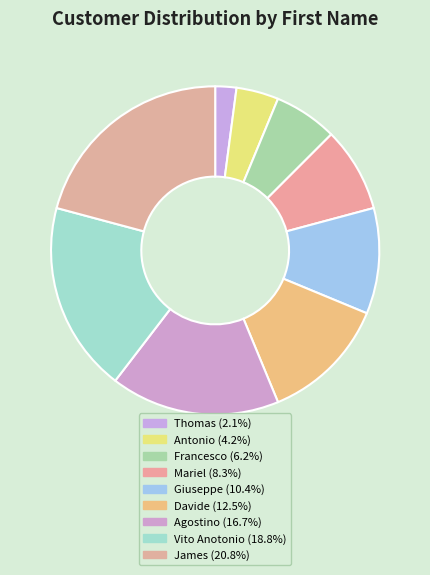

Count the number of slices in the pie.

9